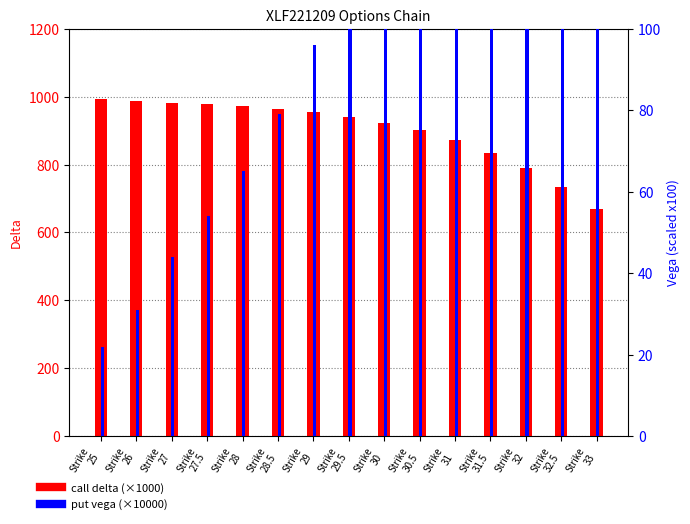

What is the difference between the call delta (×1000) values at Strike
31.5 and Strike
29.5?

105.6